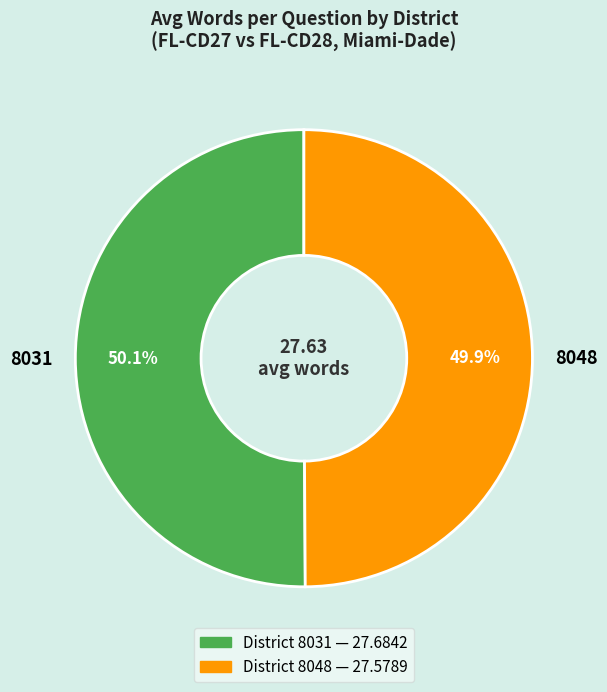

To the nearest percent, what is the average slice percentage?

50%